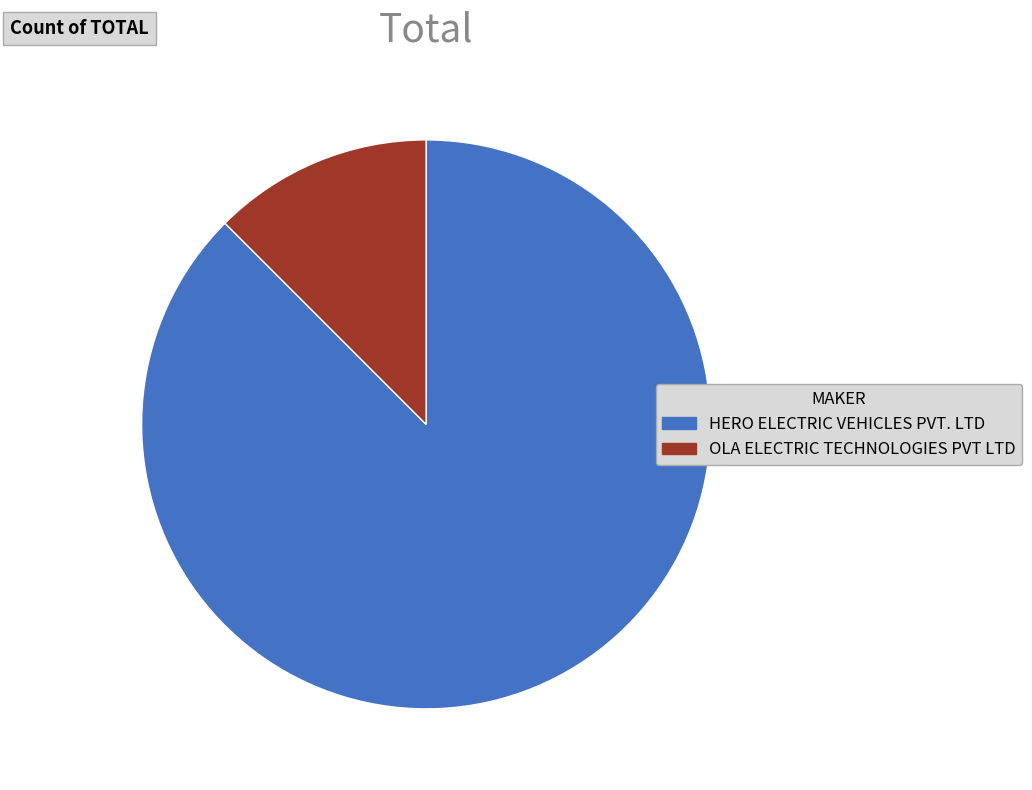

Rank the categories by value from lowest to highest.

OLA ELECTRIC TECHNOLOGIES PVT LTD, HERO ELECTRIC VEHICLES PVT. LTD